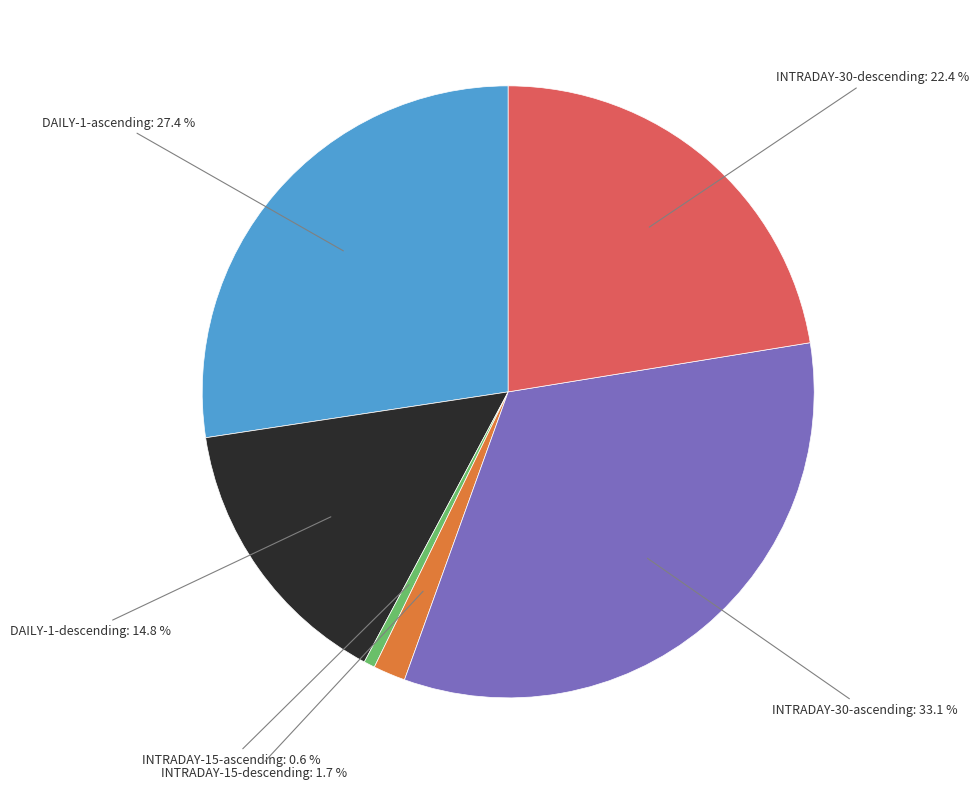

Does any single category account for the majority?

No